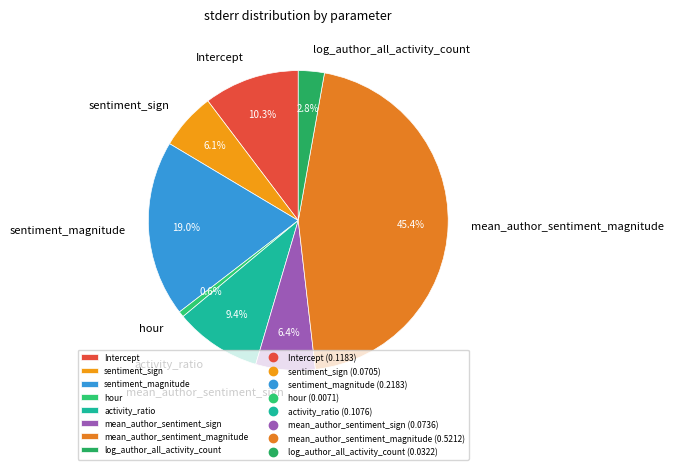

Does sentiment_magnitude account for over 50% of the chart?

No